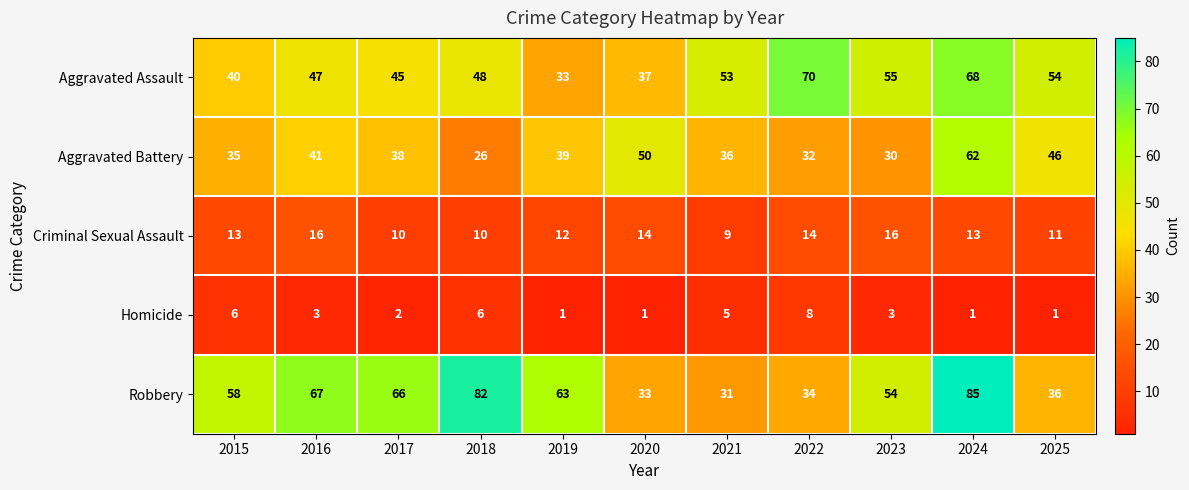

Between 2020 and 2025, which series saw the biggest shift?

Aggravated Assault